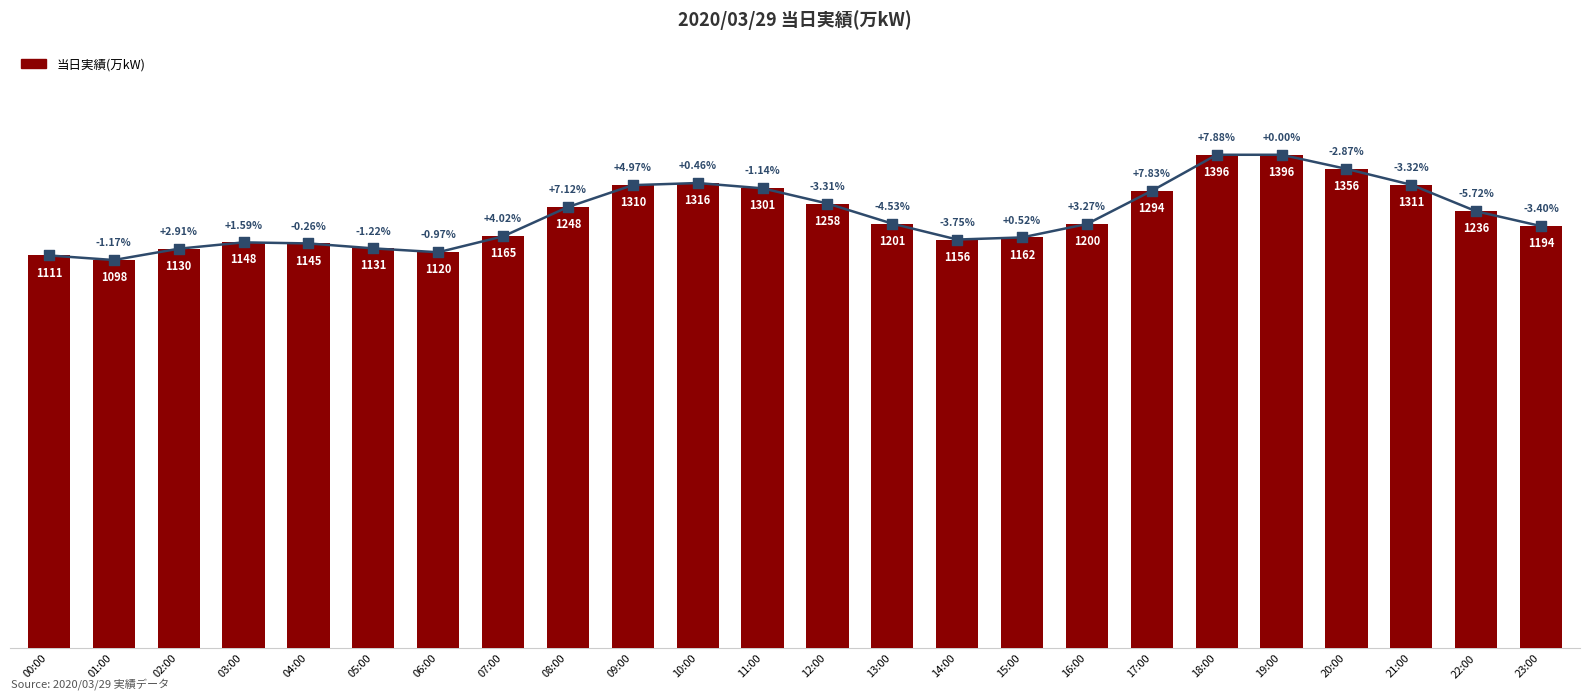

Which has a higher value, 09:00 or 16:00?

09:00